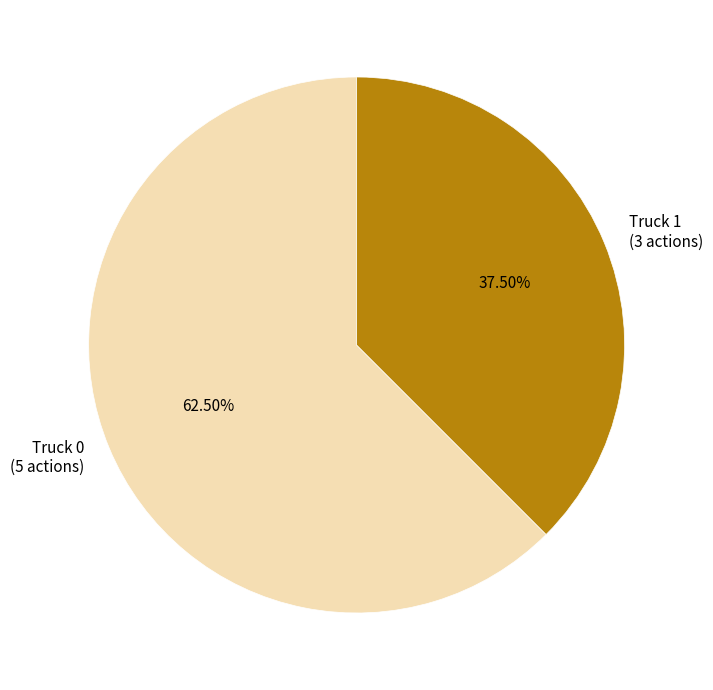

To the nearest percent, what is the average slice percentage?

50%